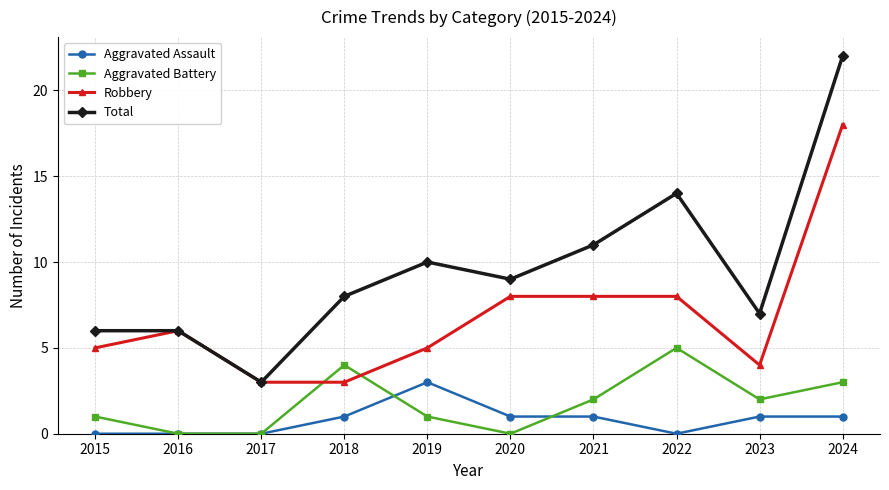

Which series has the largest range (max minus min)?

Total